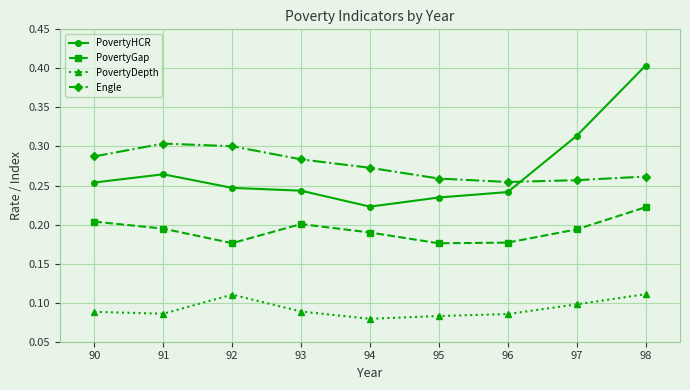

True or false: PovertyDepth has a value of 0.1 at 97.

True